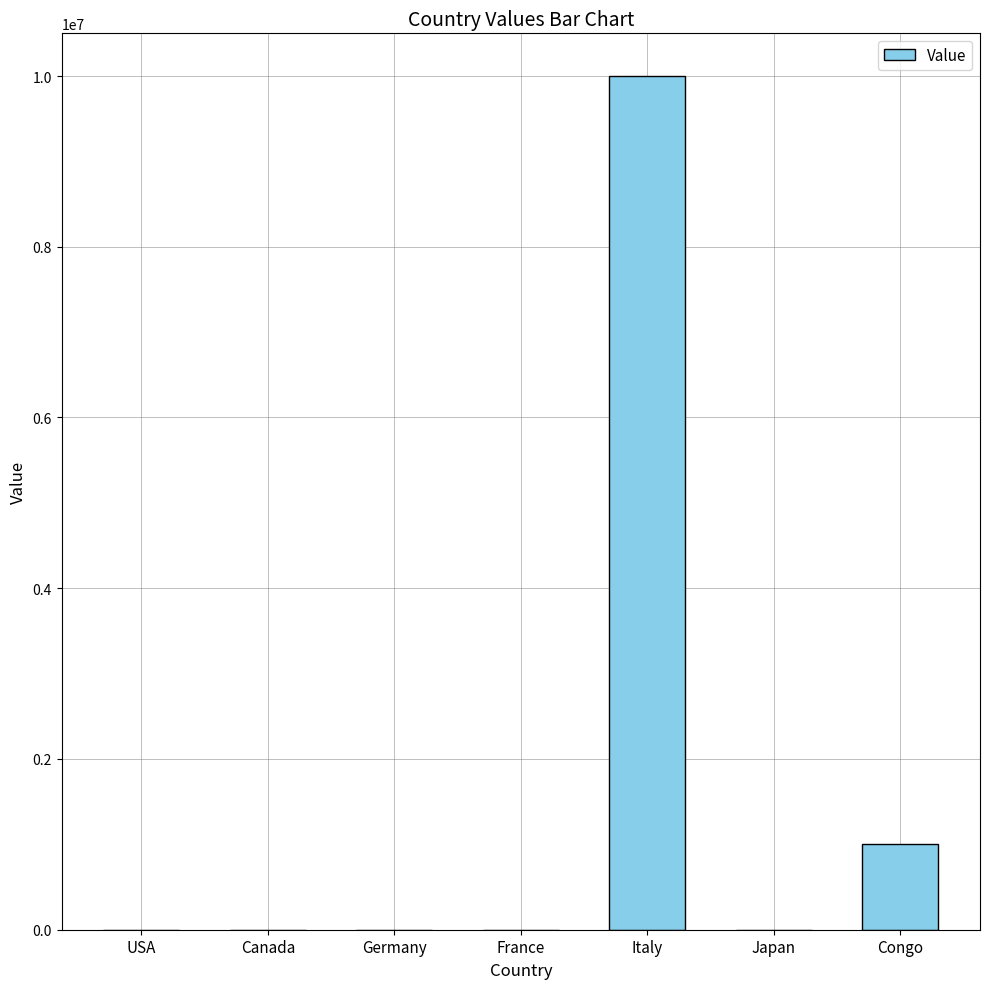

What is the greatest value displayed?

9999999